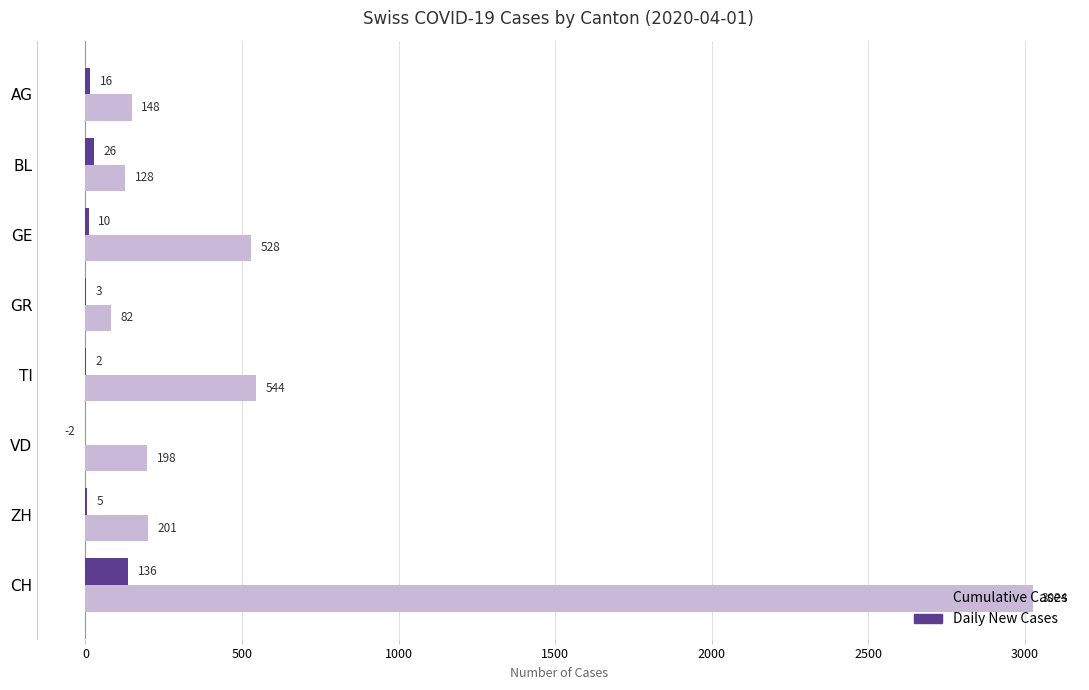

Which series has the largest total across all categories?

Cumulative Cases